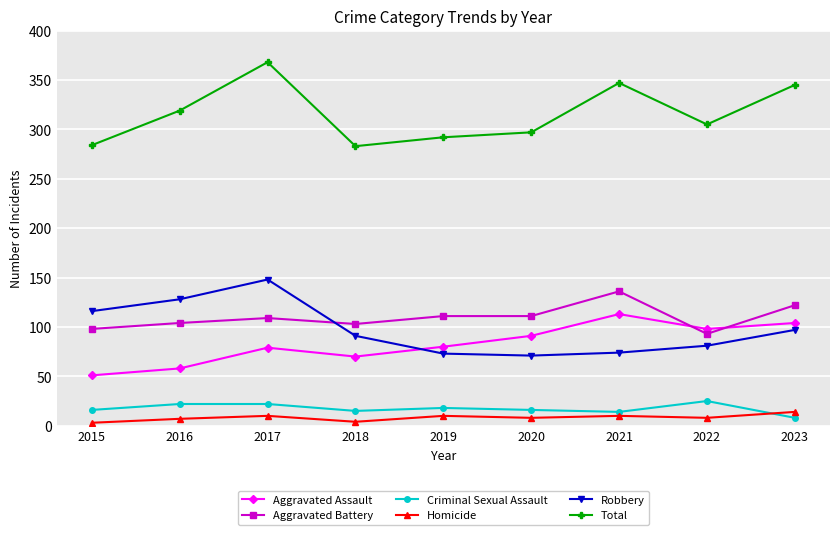

What is the sum of all Aggravated Battery values?

987